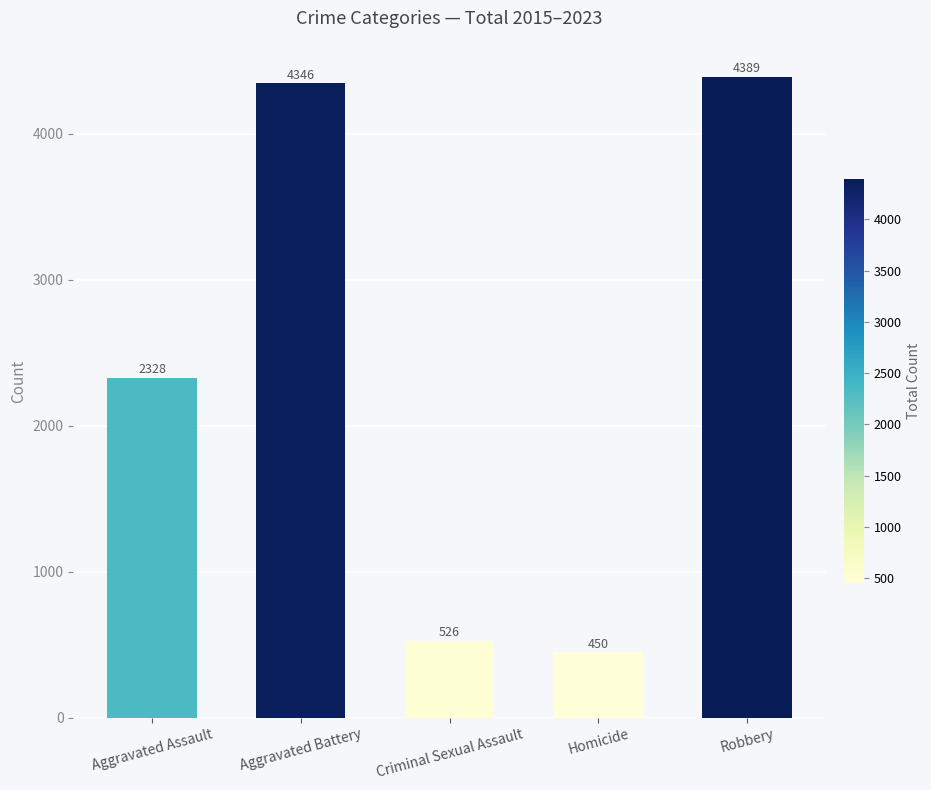

Between Criminal Sexual Assault and Aggravated Battery, which is larger?

Aggravated Battery